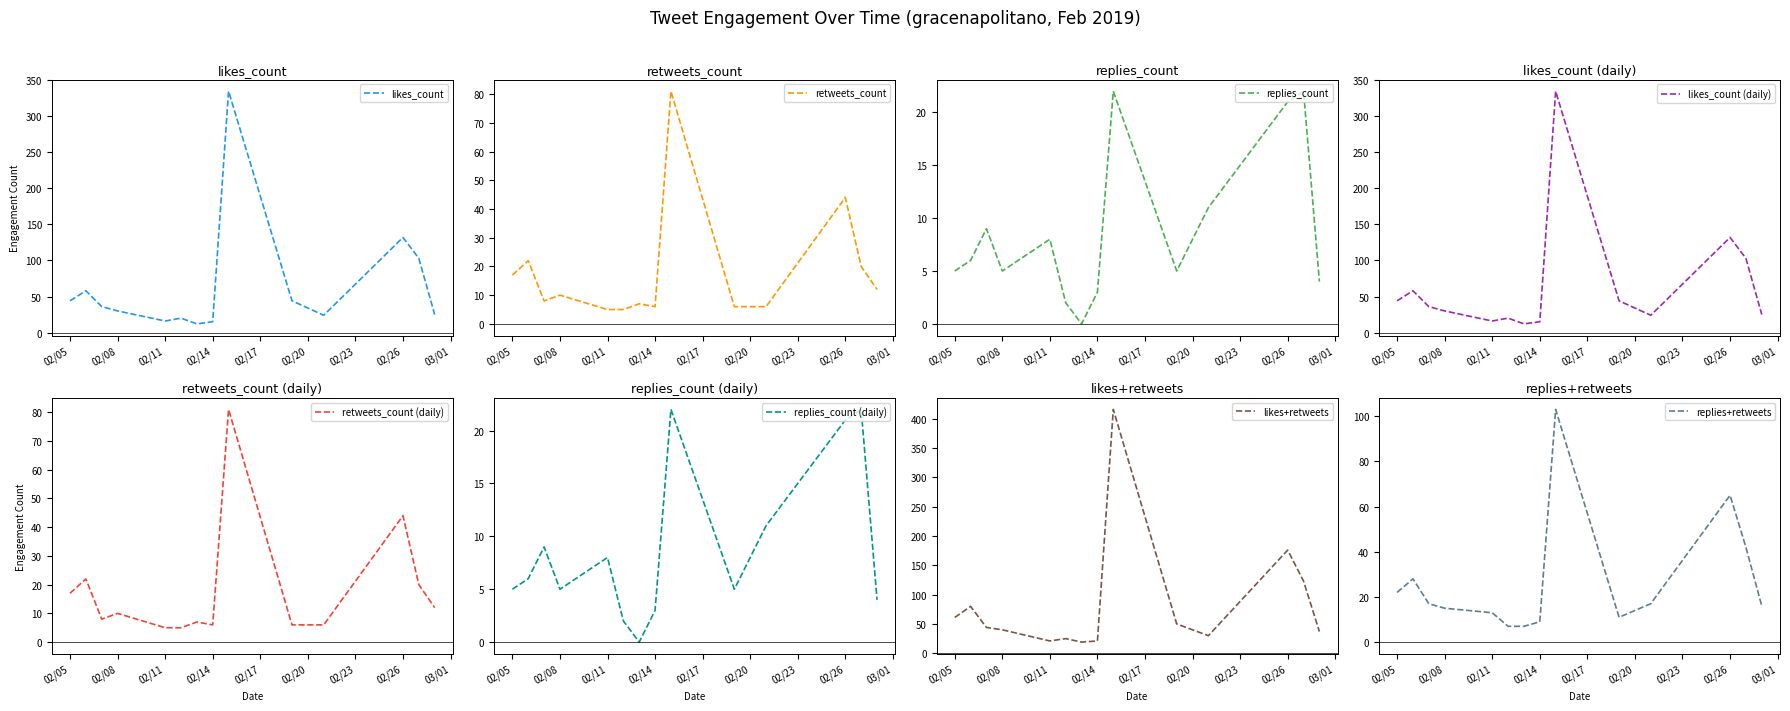

What is the minimum value for likes_count?

12